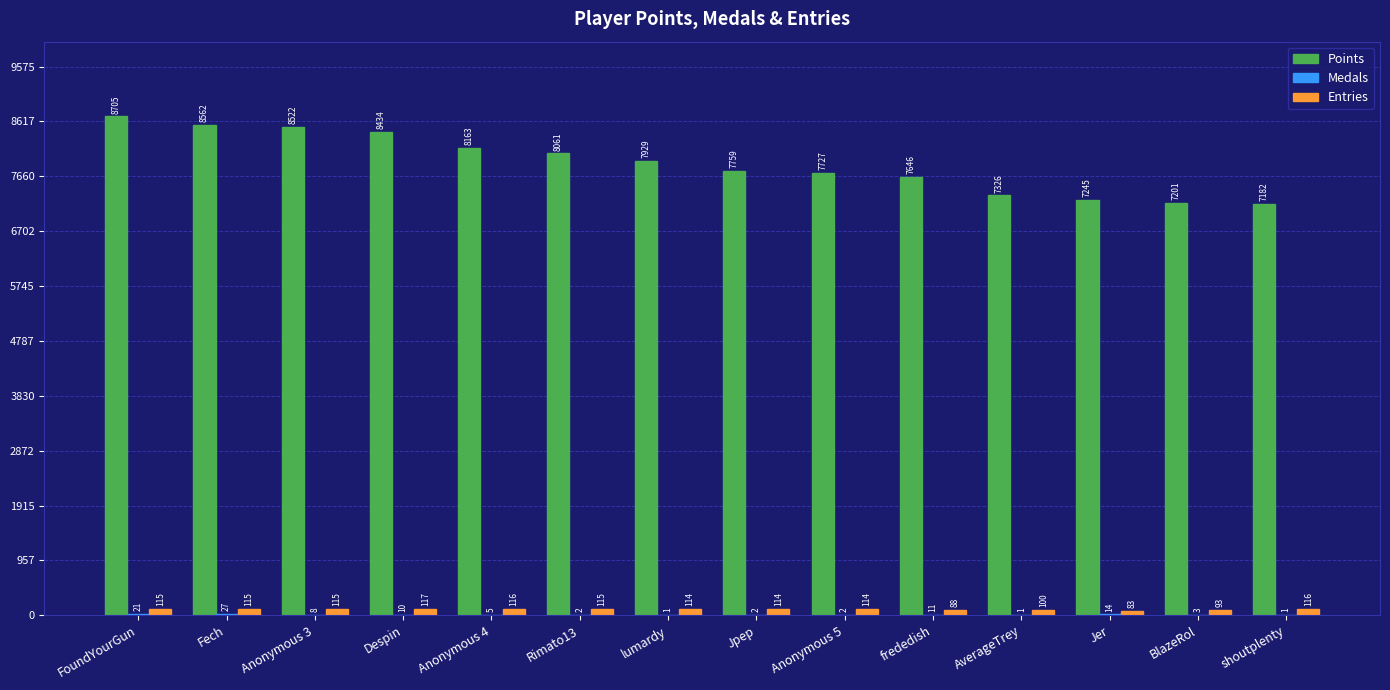

Count the number of data series in this chart.

3